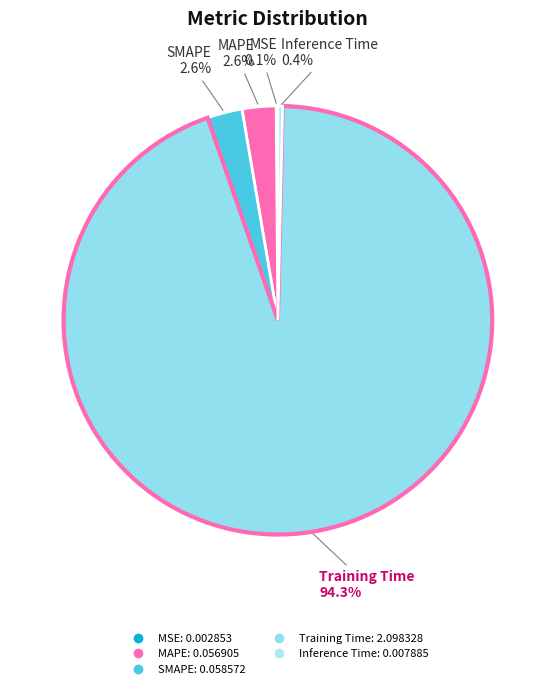

Between Inference Time and Training Time, which is larger?

Training Time